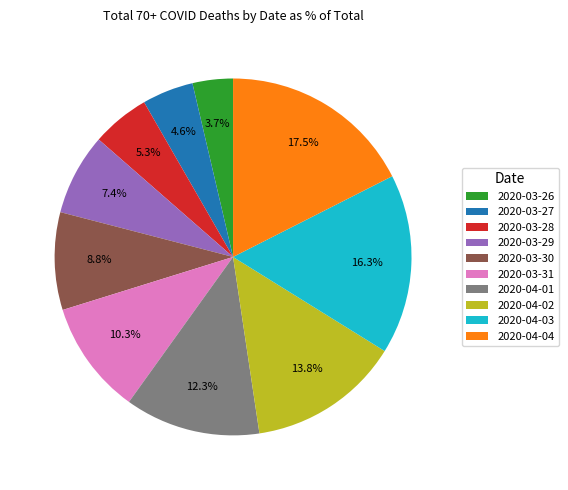

What percentage is the 2020-03-28 slice, to the nearest percent?

5%